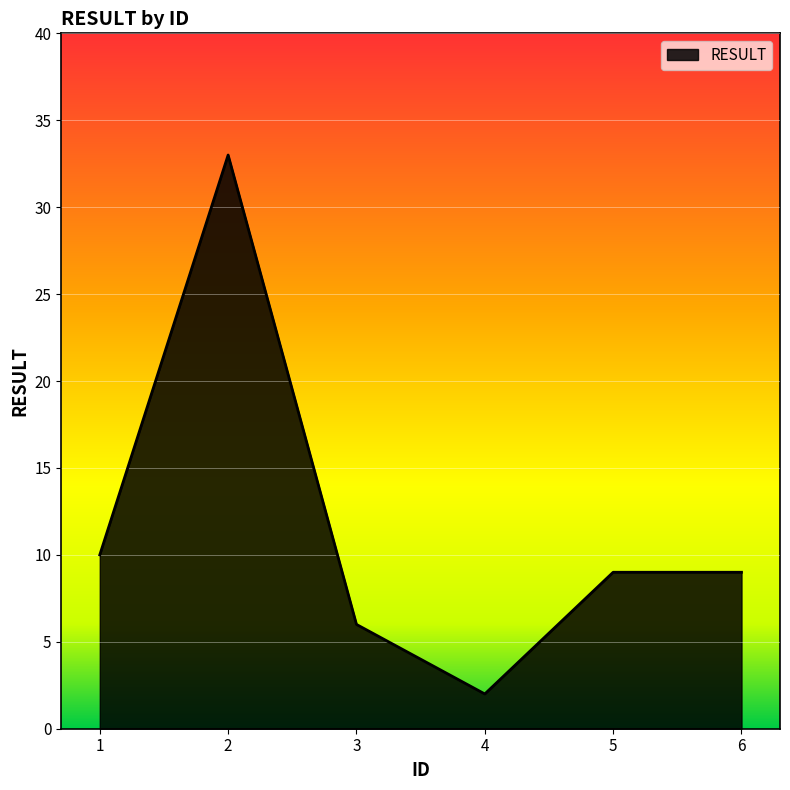

The value at 2 is 20. True or false?

False